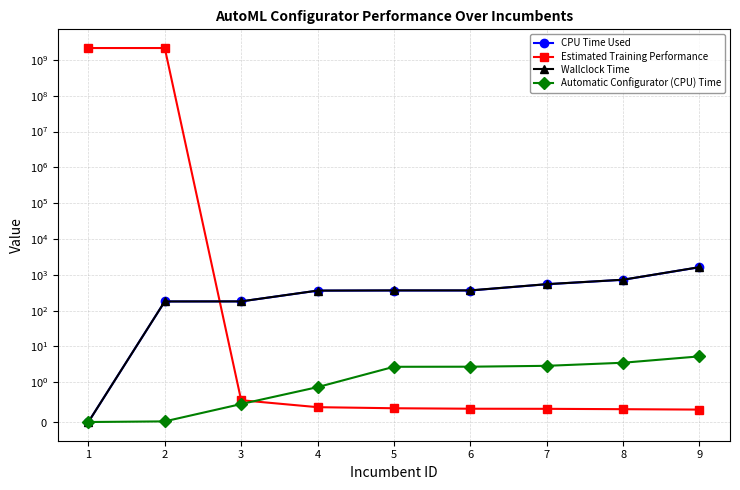

Reading right to left, transcribe all the data shown in this chart.

CPU Time Used: 1627.8	725.3	544.3	364.2	364.1	361.0	180.6	180.1	0.0
Estimated Training Performance: 0.3	0.3	0.3	0.3	0.3	0.4	0.5	2147483647.0	2147483648.0
Wallclock Time: 1633.0	728.8	547.2	366.9	366.8	361.9	181.1	180.1	0.0
Automatic Configurator (CPU) Time: 5.3	3.5	2.9	2.7	2.7	0.9	0.5	0.0	0.0